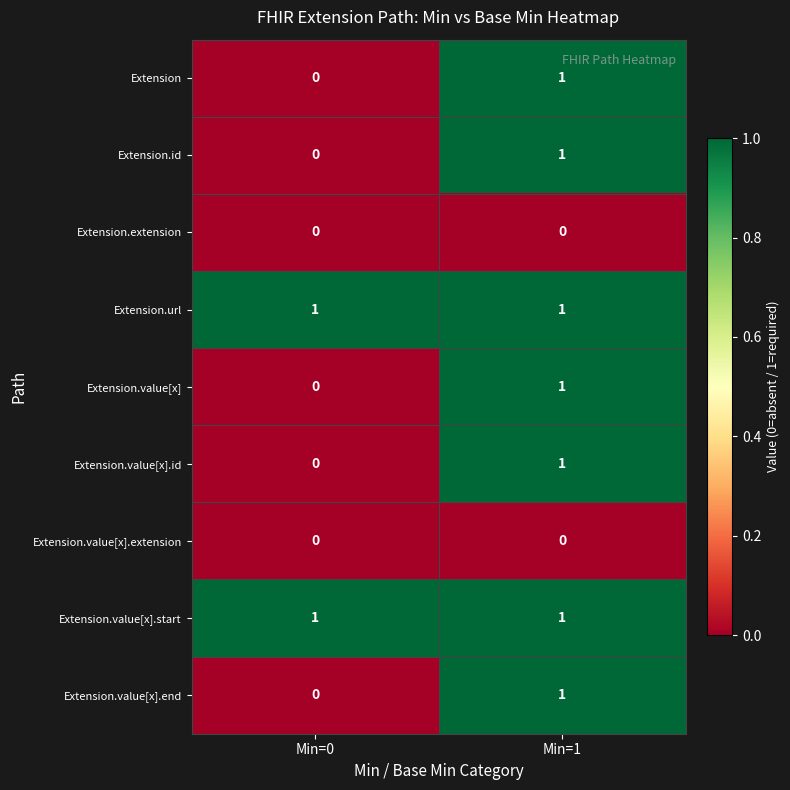

What is the total value across all series at Min=0?

2